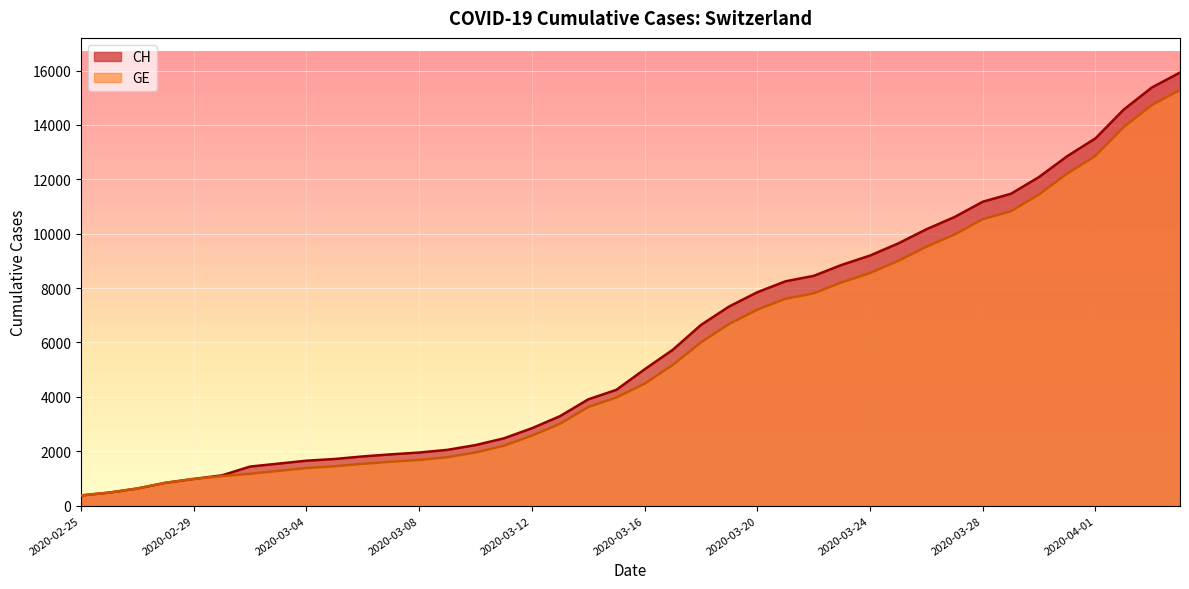

What is the sum of all CH values?

242133